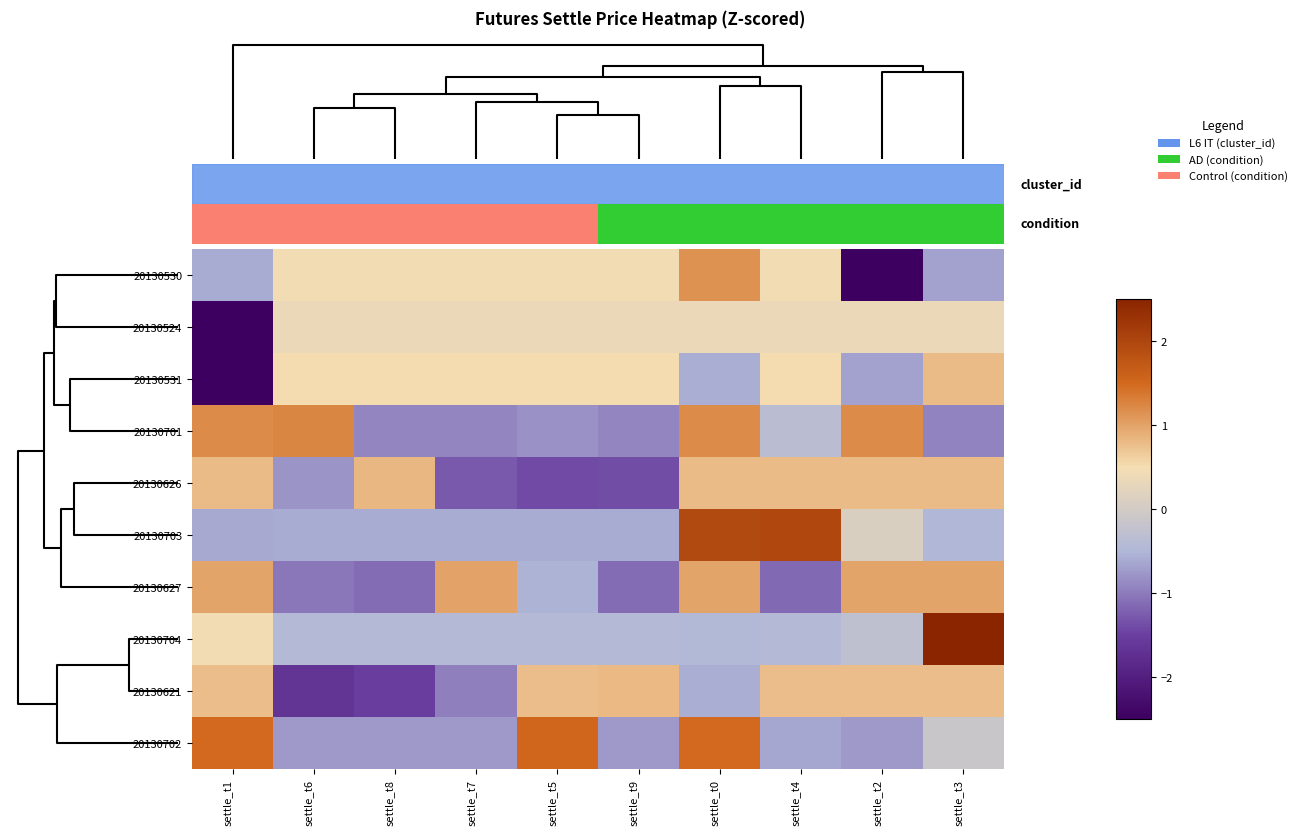

Is the value of 20130530 at settle_t8 greater than the value of 20130531 at settle_t4?

No